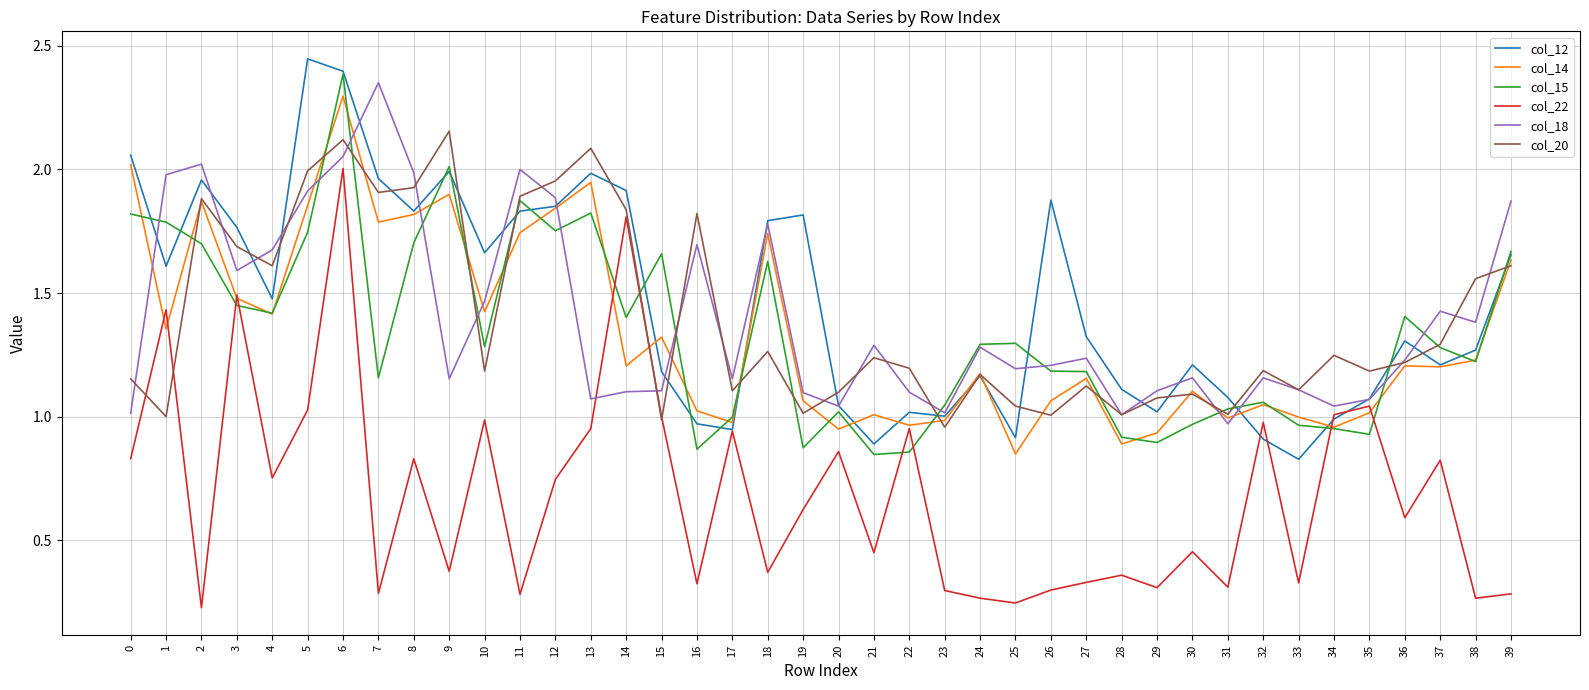

What is the total value across all series at 38?

6.9